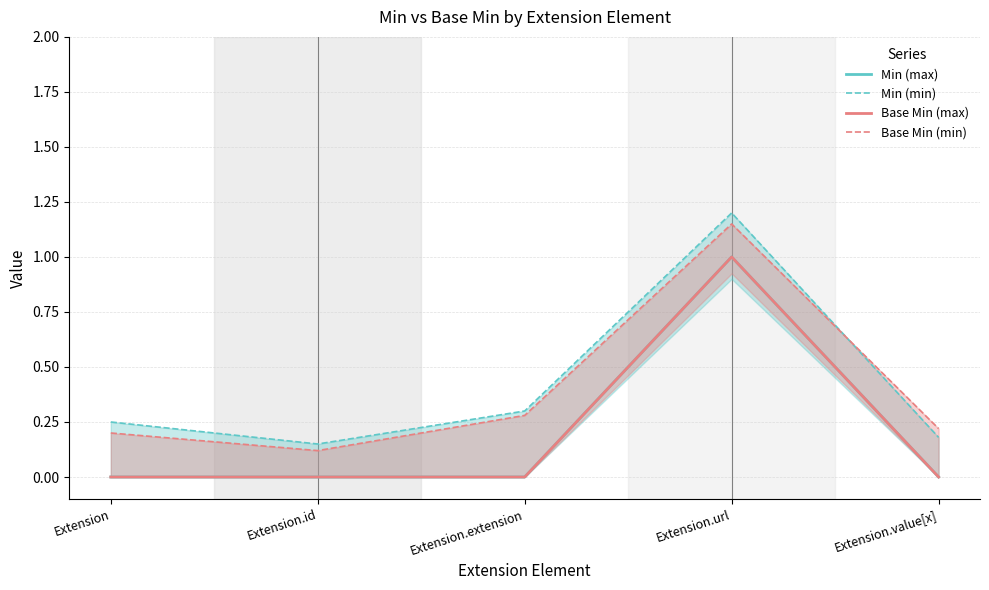

Is the value of Base Min (min) at Extension greater than the value of Base Min (max) at Extension?

Yes